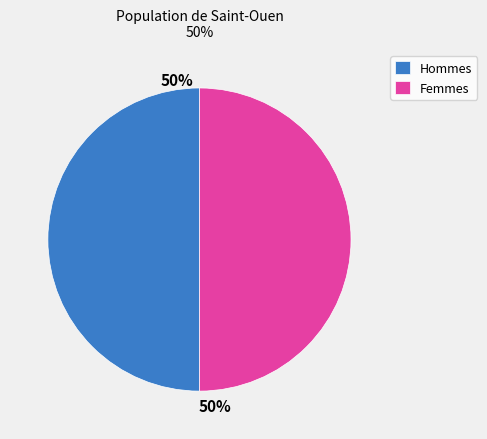

What percentage is the Hommes slice, to the nearest percent?

50%